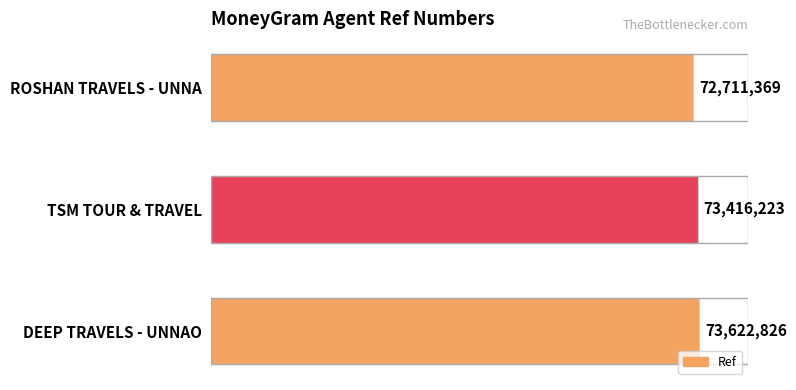

Where is the data nearest to the value 73167097?

TSM TOUR & TRAVEL